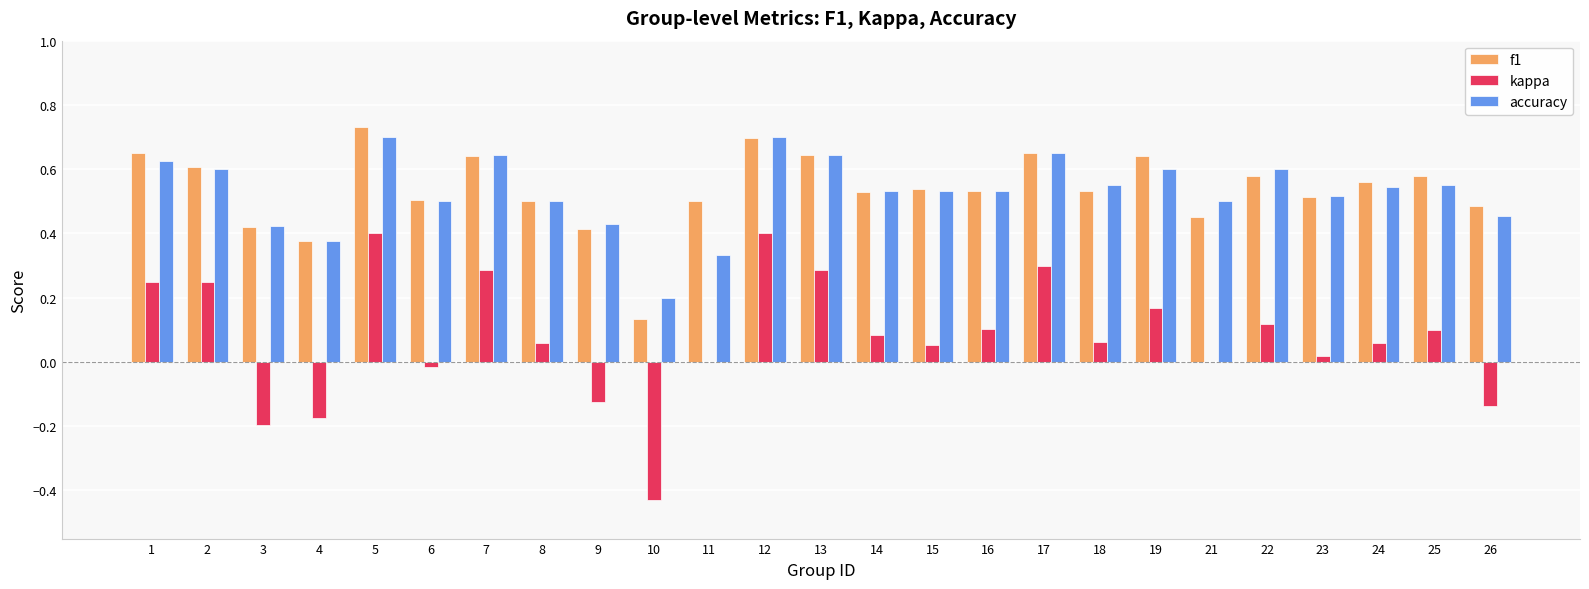

How many groups of bars are there?

25